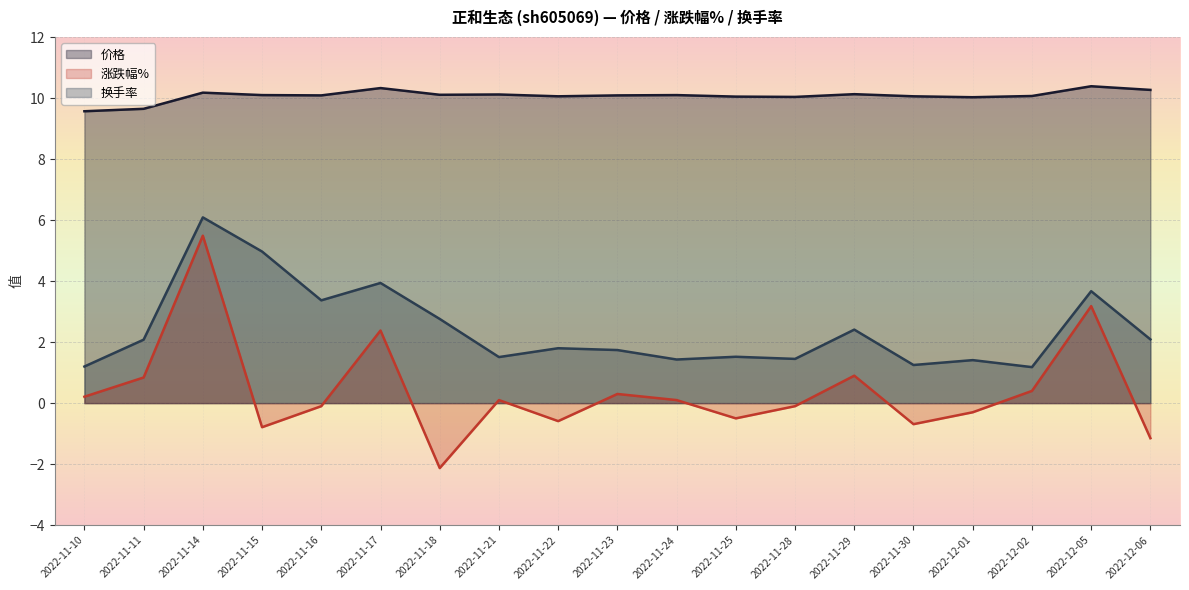

Rank the series at 2022-11-28 from lowest to highest value.

涨跌幅%, 换手率, 价格